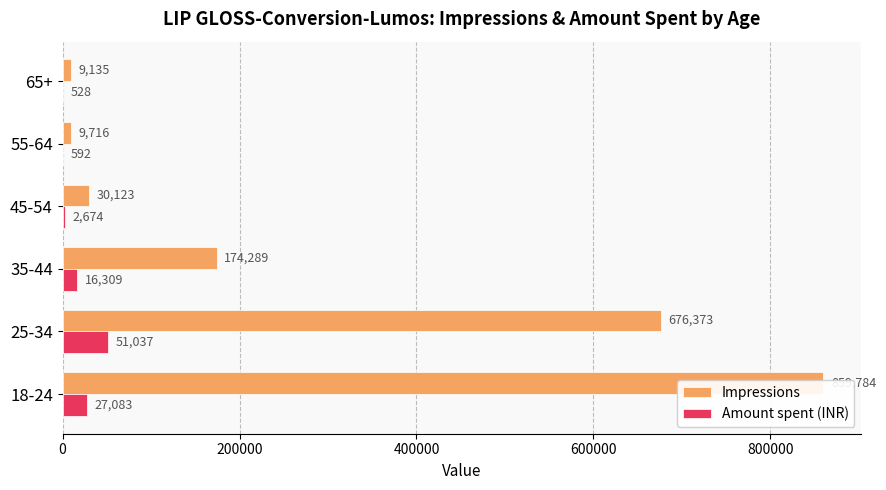

Rank the series by their average value, from highest to lowest.

Impressions, Amount spent (INR)